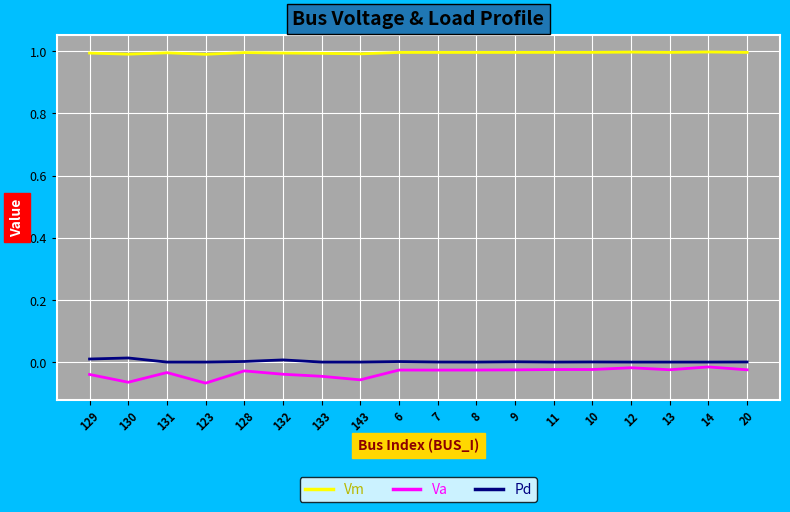

What is the greatest value displayed?

1.0